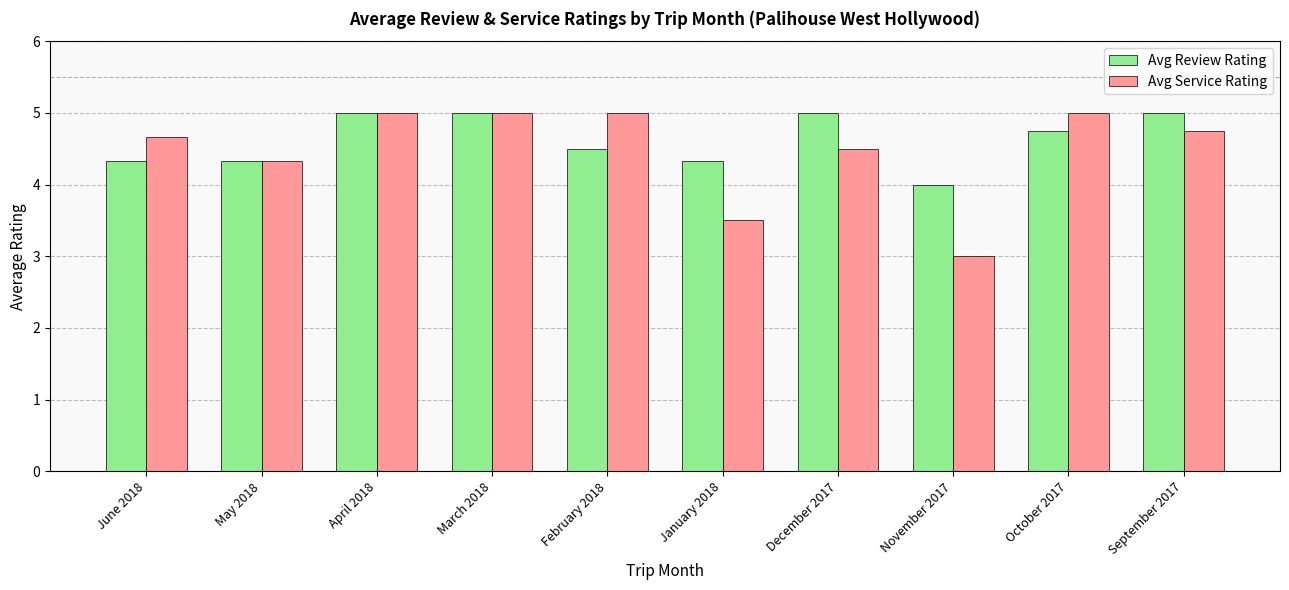

At which label does Avg Review Rating reach its minimum?

November 2017